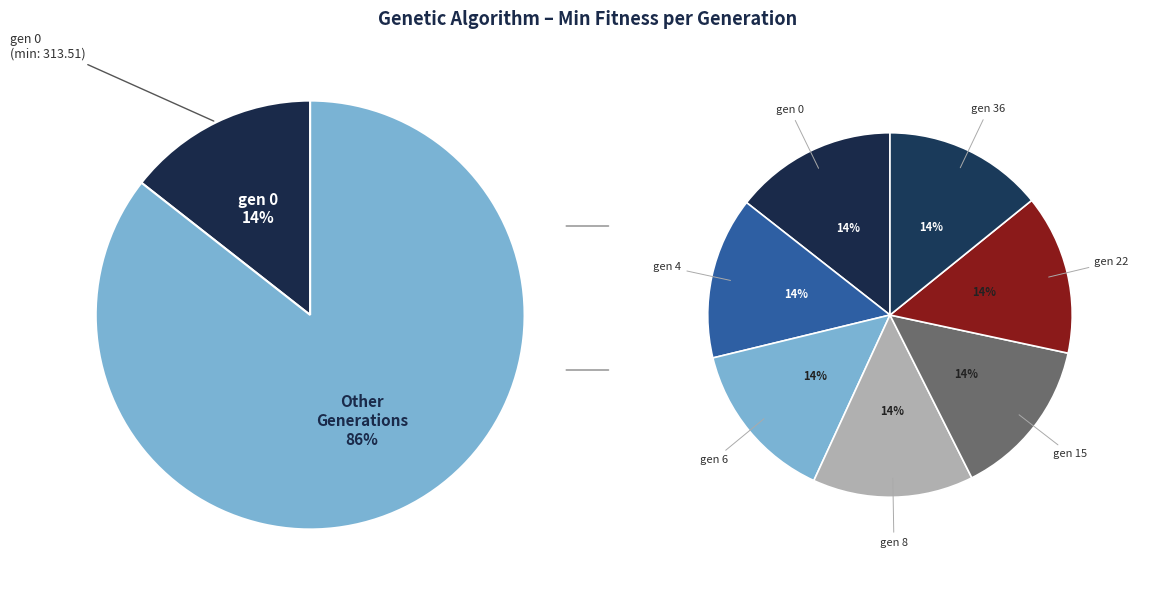

What is the smallest slice in the pie chart?

gen 0